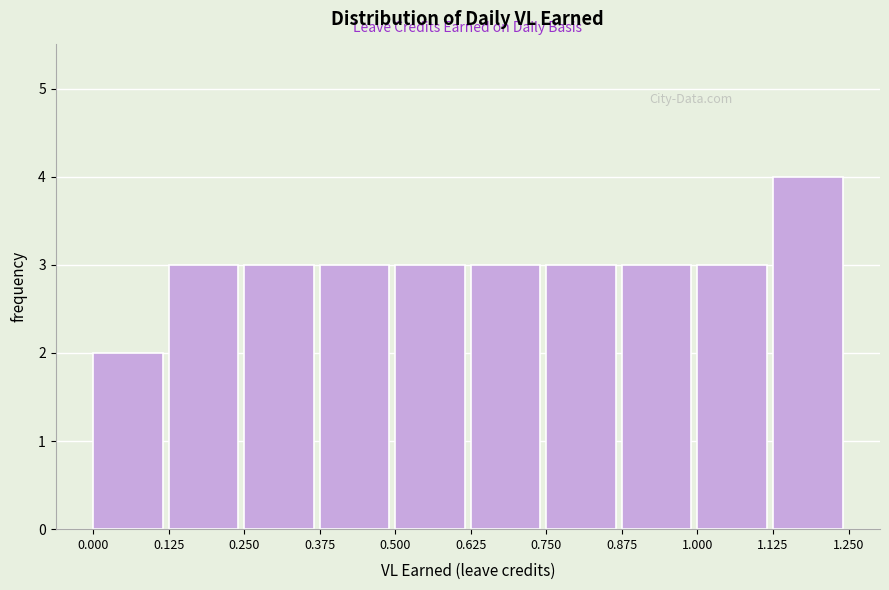

Reading left to right, transcribe this chart: for each bar, give the range it covers on the x-axis and its height. The values are not printed on the chart, so give them approximately, as read against the axis.

0.000 to 0.125: 2
0.125 to 0.250: 3
0.250 to 0.375: 3
0.375 to 0.500: 3
0.500 to 0.625: 3
0.625 to 0.750: 3
0.750 to 0.875: 3
0.875 to 1.000: 3
1.000 to 1.125: 3
1.125 to 1.250: 4